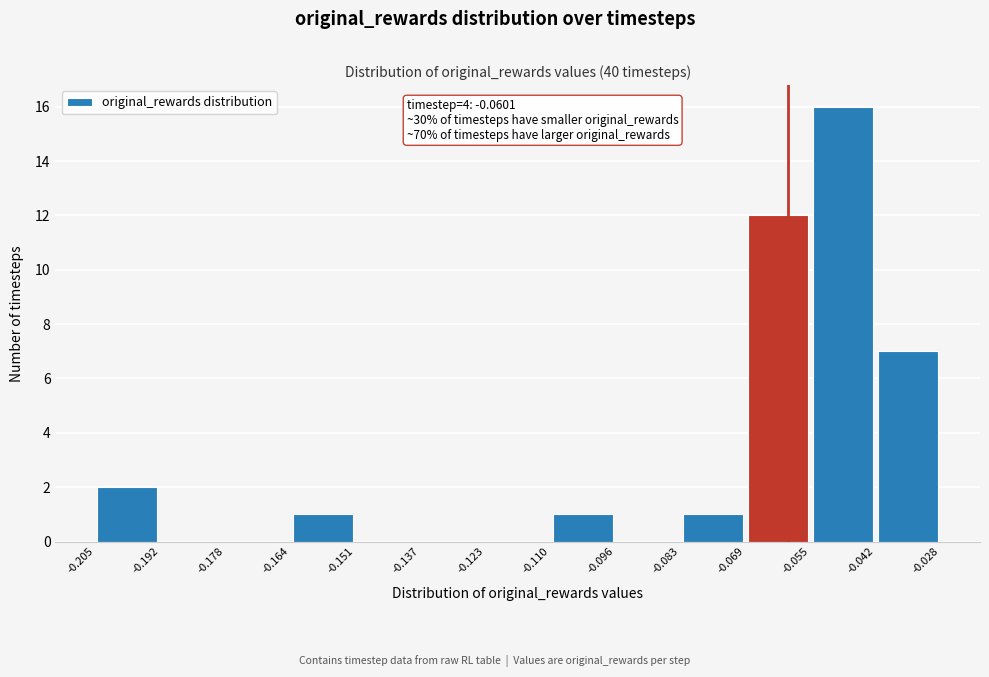

Over which range of the x-axis is the bar tallest?

-0.055 to -0.042